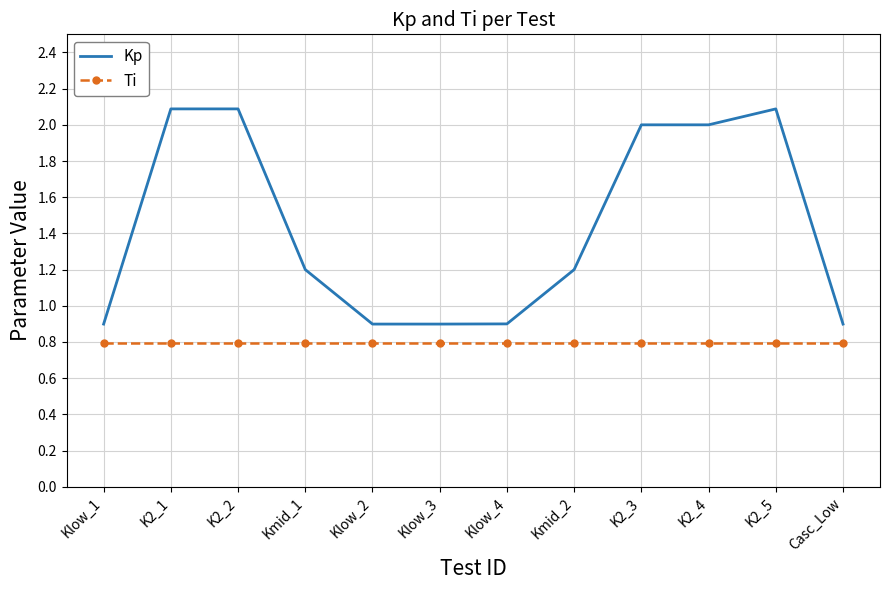

What is the greatest value displayed?

2.1